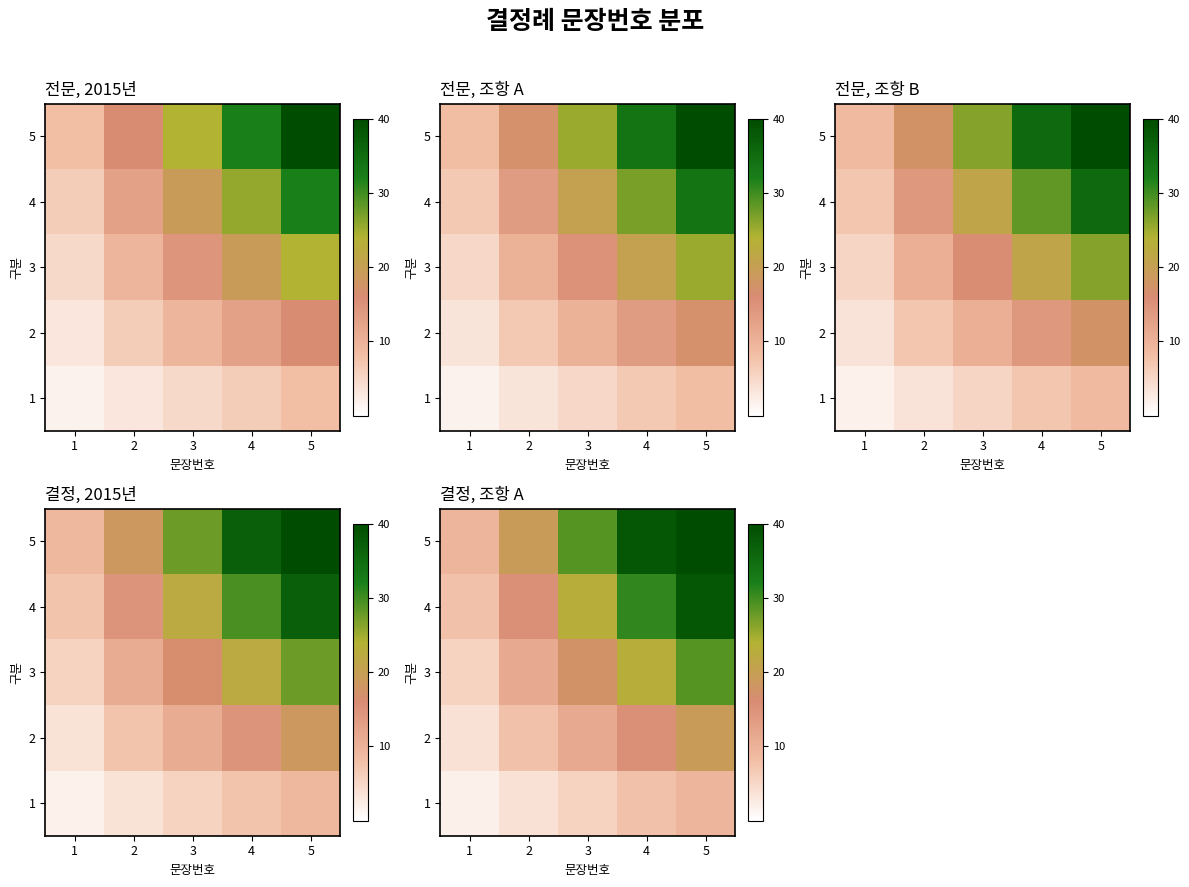

Is the value of 3 at 3 greater than the value of 4 at 1?

Yes